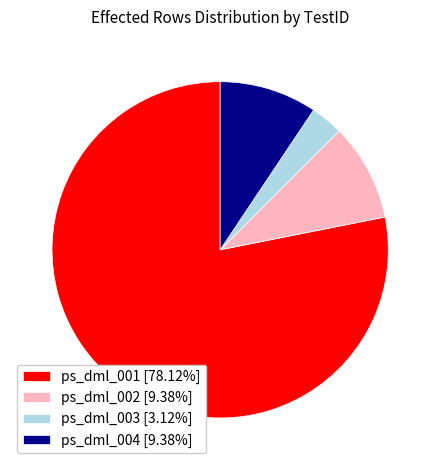

Combined, do ps_dml_002 [9.38%] and ps_dml_004 [9.38%] account for over 50%?

No